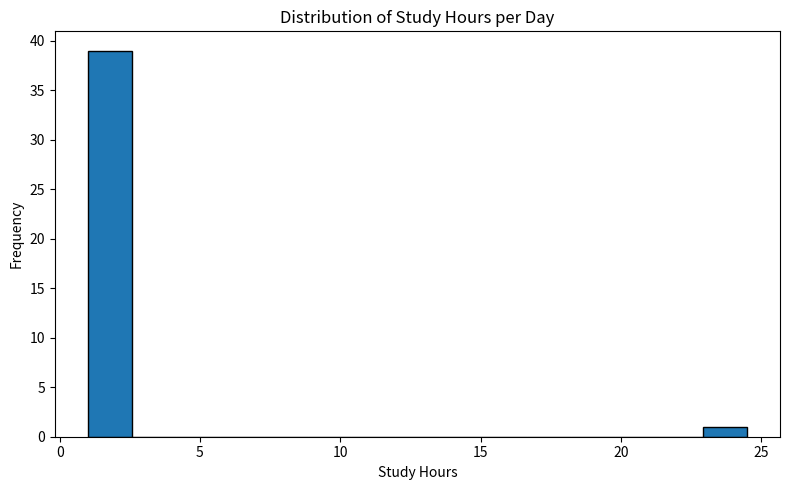

Around what value on the x-axis is the tallest bar? Give the approximate position of its centre, as read against the axis.

2.0